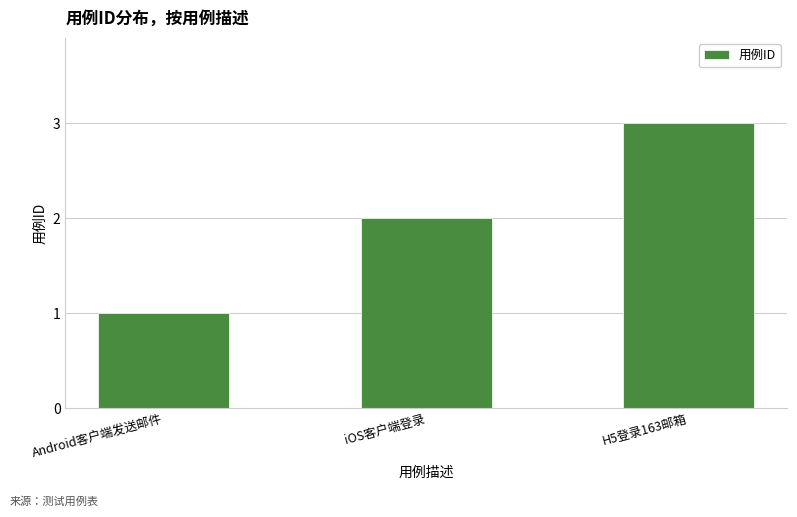

Between H5登录163邮箱 and Android客户端发送邮件, which is larger?

H5登录163邮箱